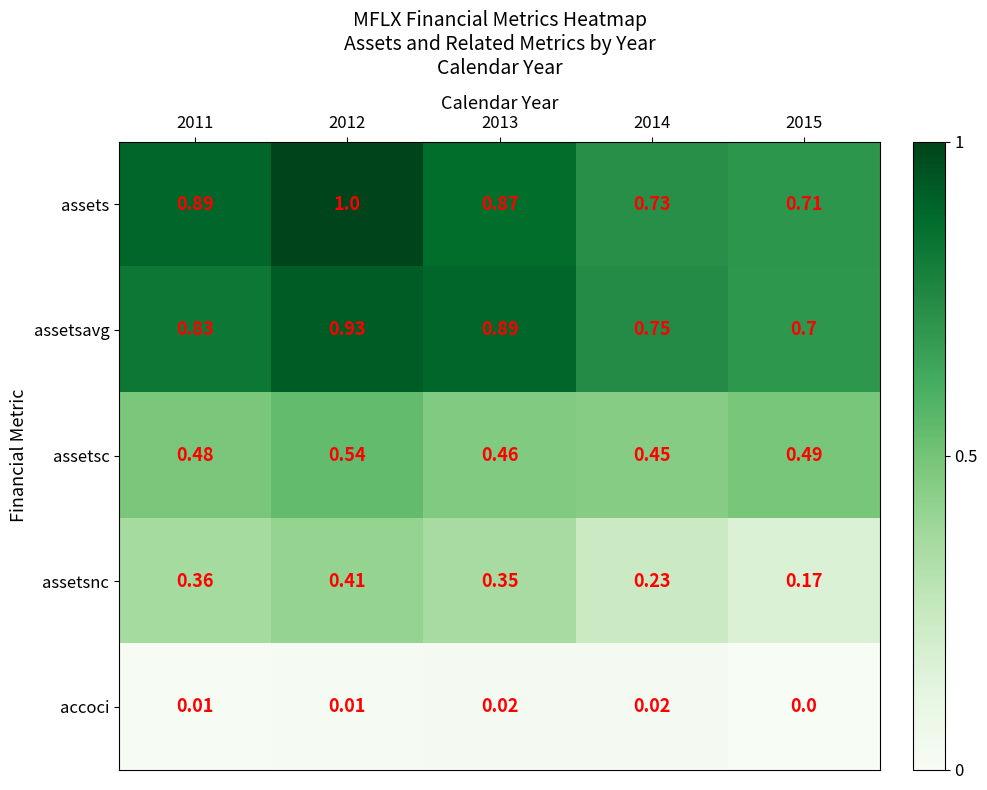

Which series has the largest total across all categories?

assets